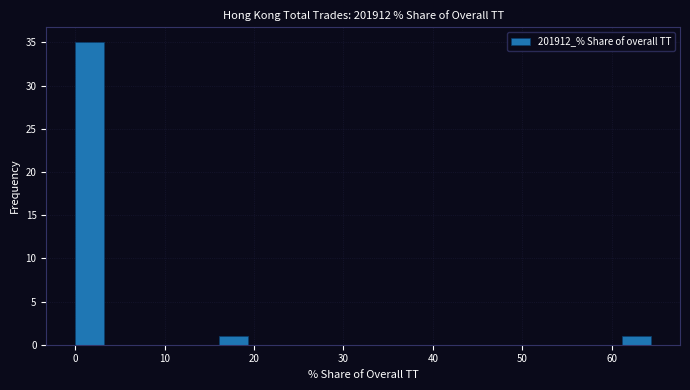

Read against the x-axis, roughly where is the centre of the tallest bar?

2